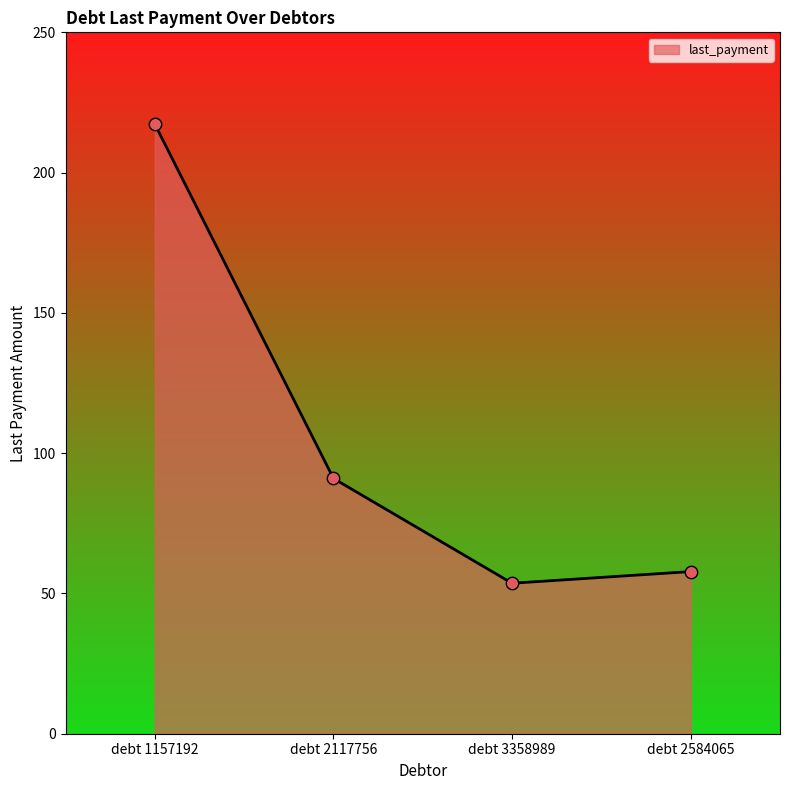

What is the change in value from debt 1157192 to debt 2584065?

-159.5